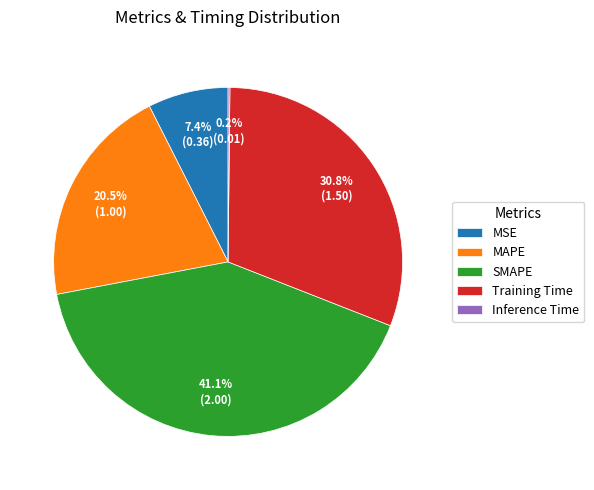

Which slice is the largest?

SMAPE